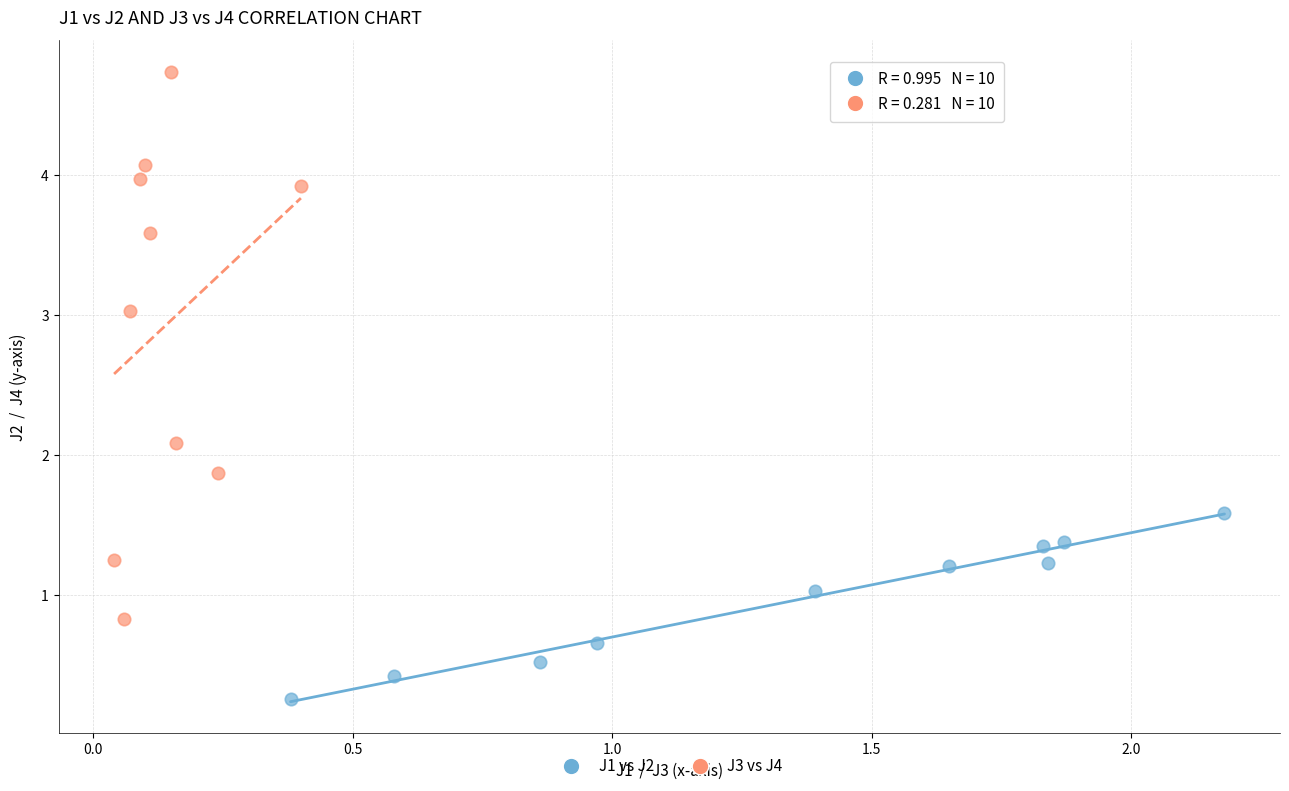

Which series reaches the minimum Y coordinate?

J1 vs J2